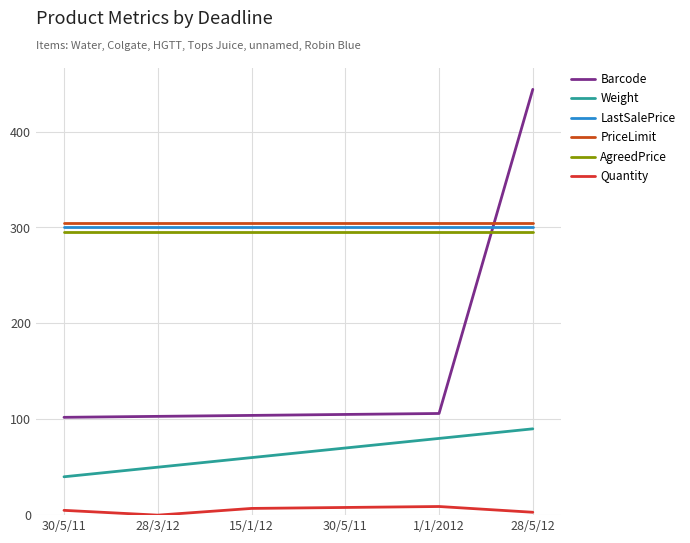

Count the Quantity values in the range 3 to 8.

4